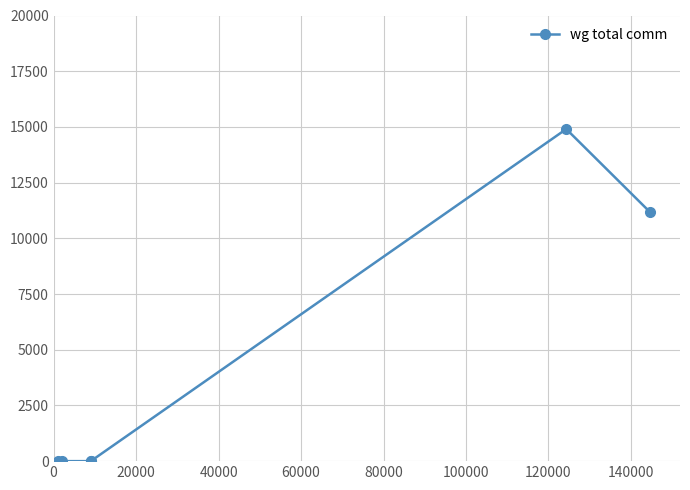

Which has a higher value, 60000 or 40000?

60000